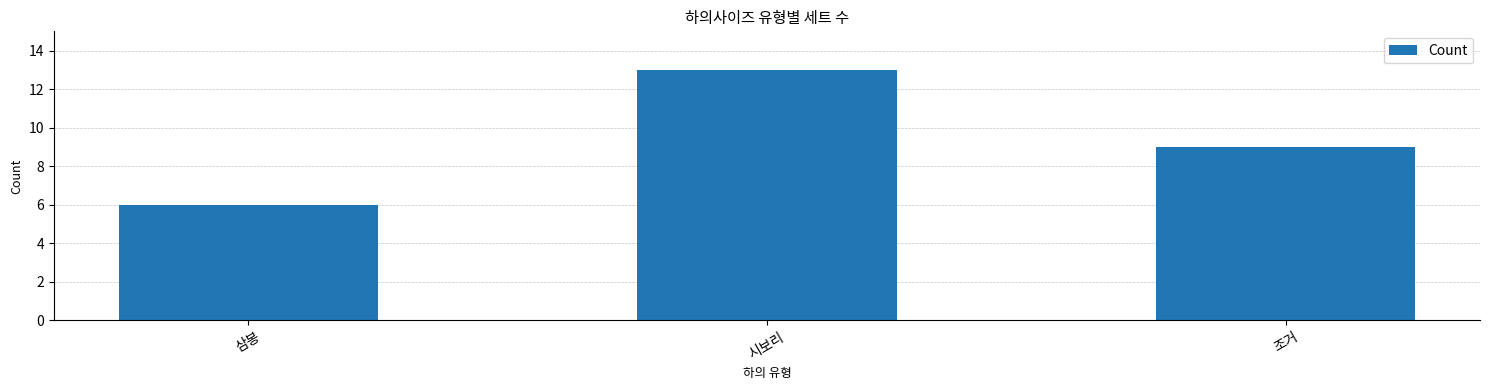

What is the label of the 1st bar from the right?

조거